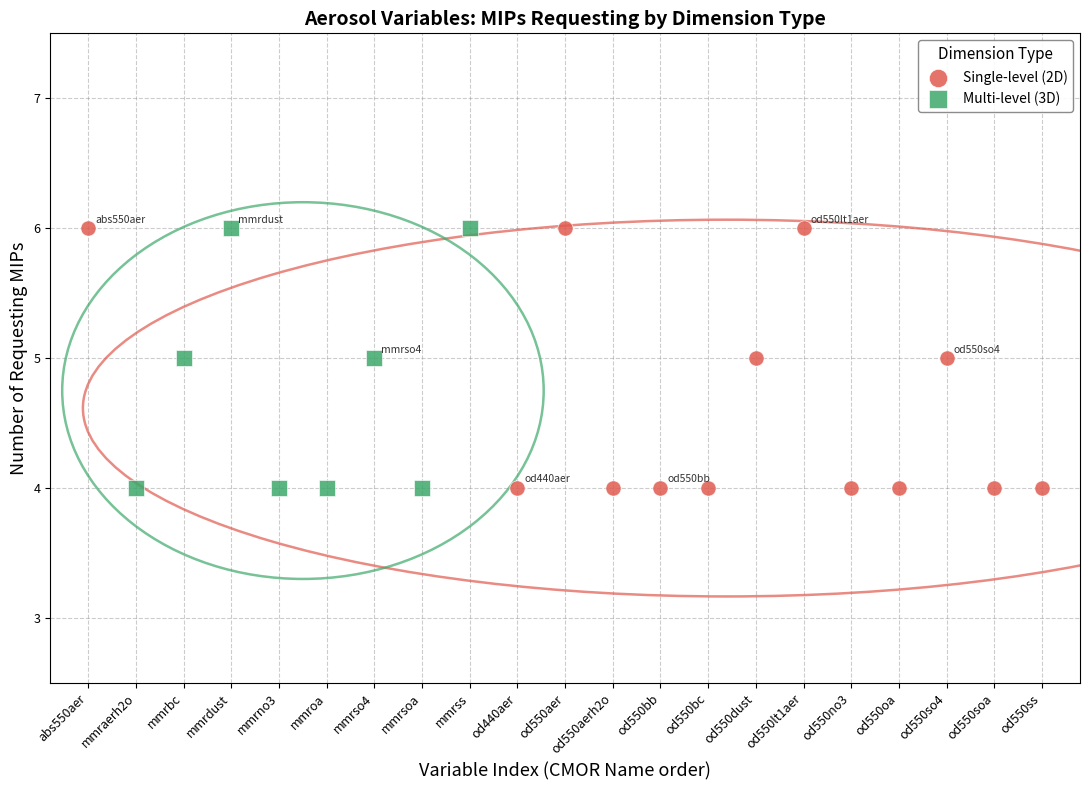

What are all the series names shown in the legend?

Single-level (2D), Multi-level (3D)